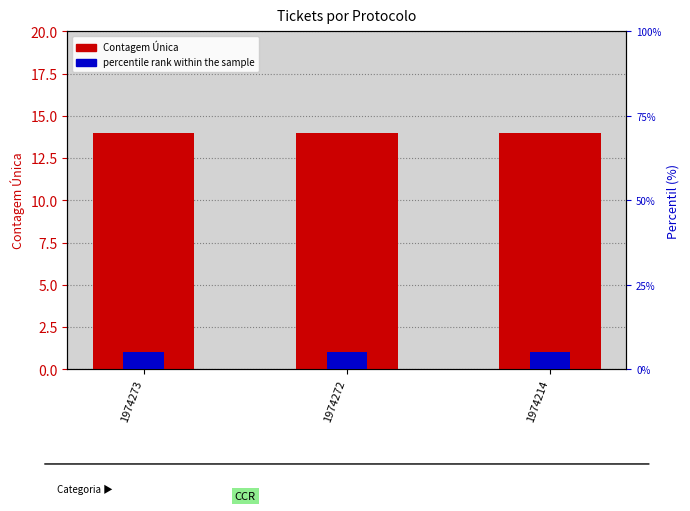

What is the spread (max minus min) of values at 1974272?

9